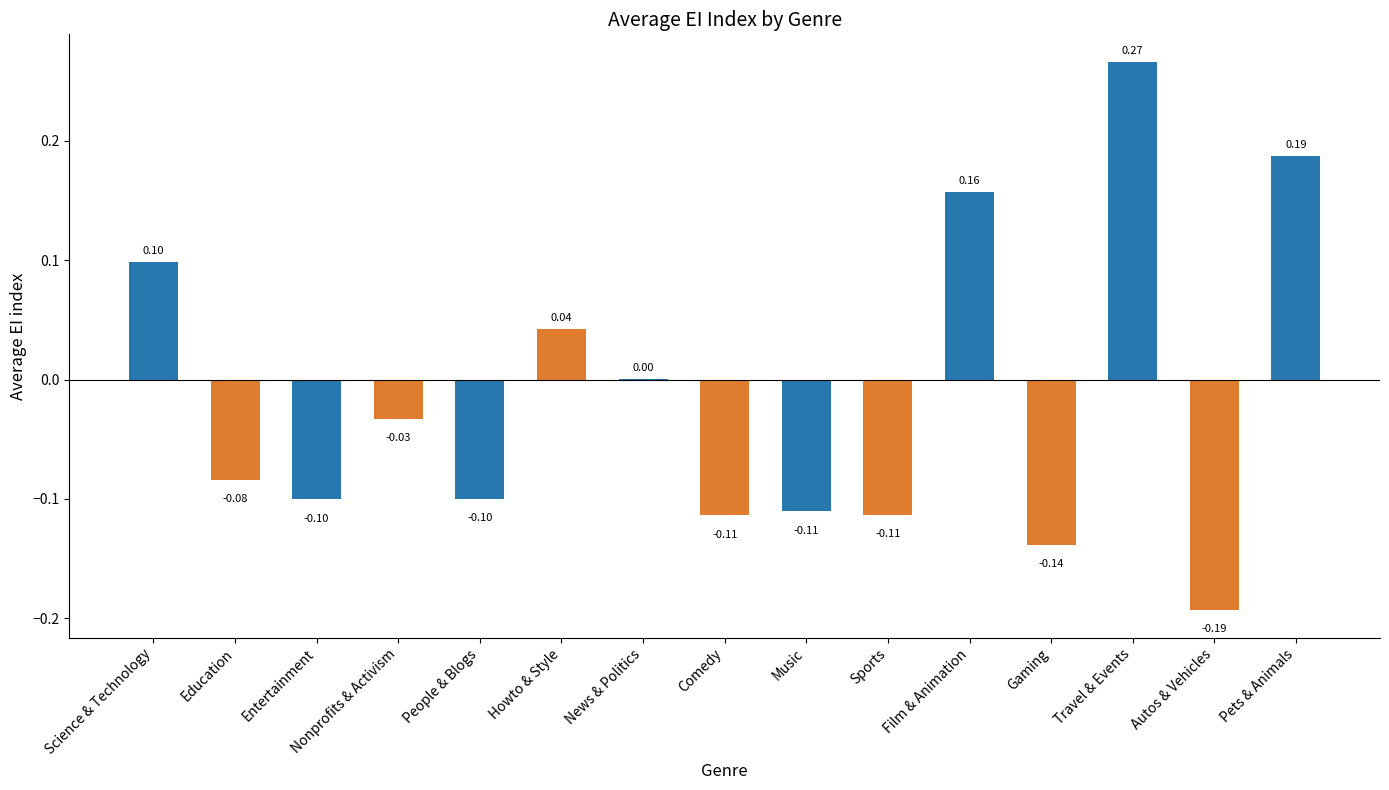

What is the change in value from News & Politics to Travel & Events?

+0.3